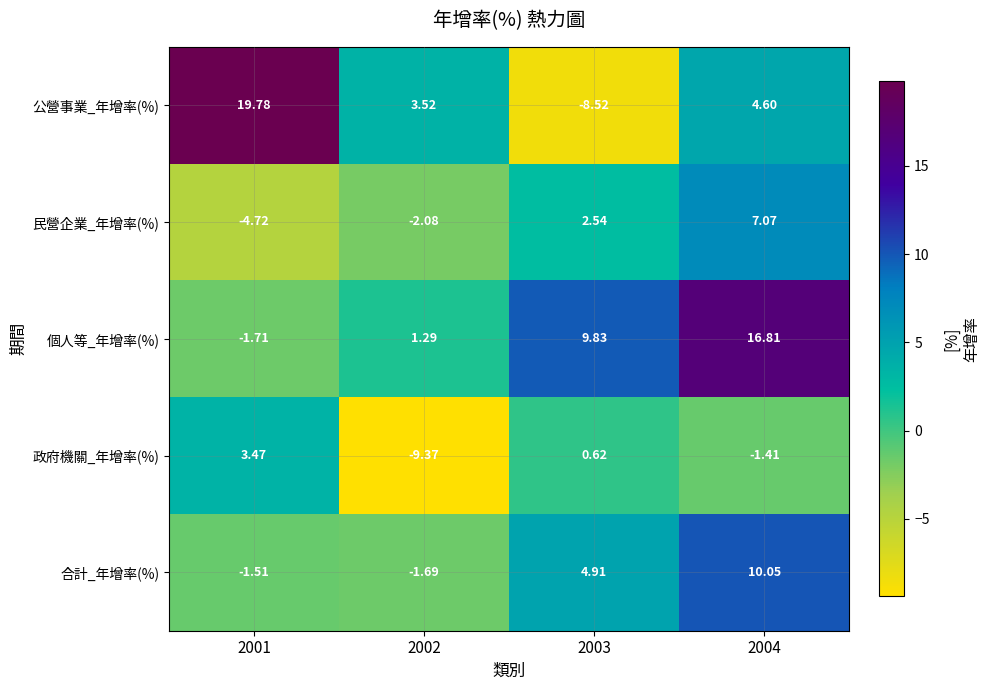

At which category is the sum across all series the highest?

2004